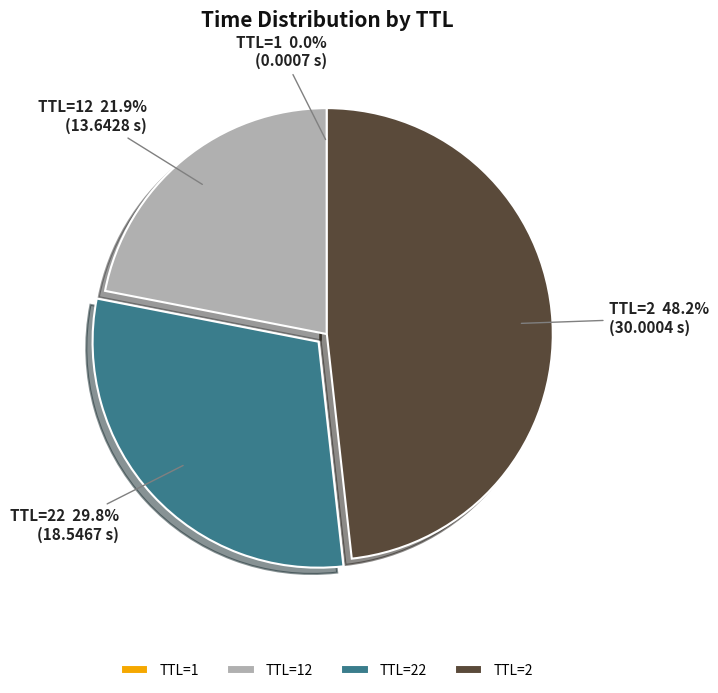

Is there a majority slice in this chart?

No